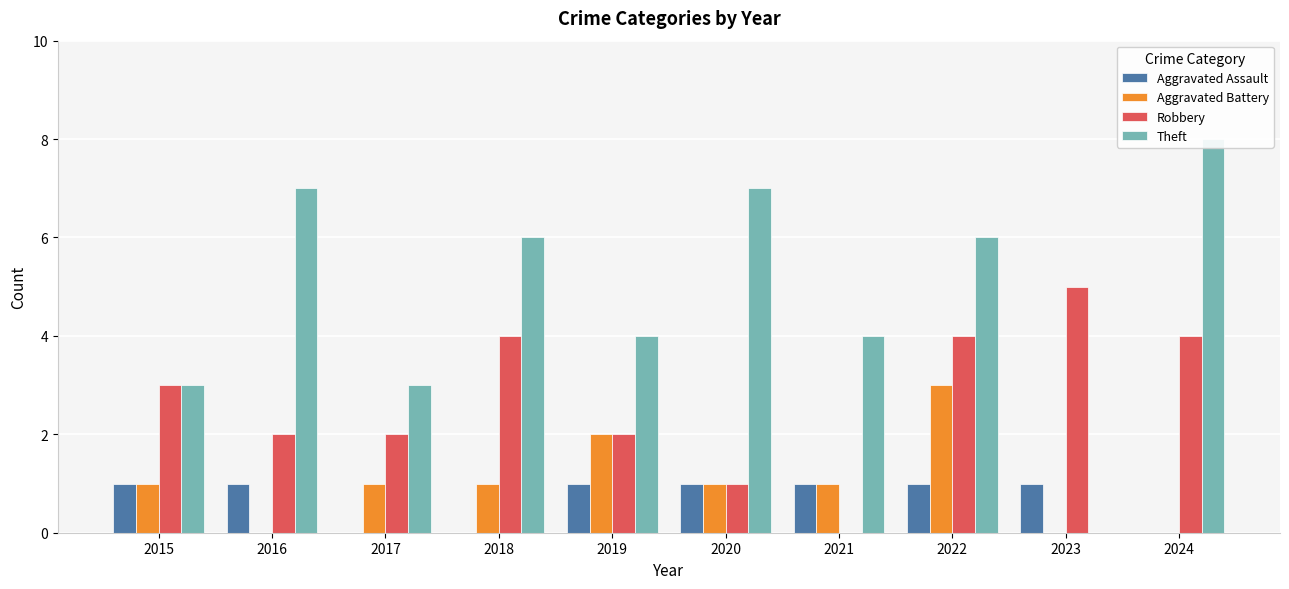

How many distinct data groups are displayed?

4